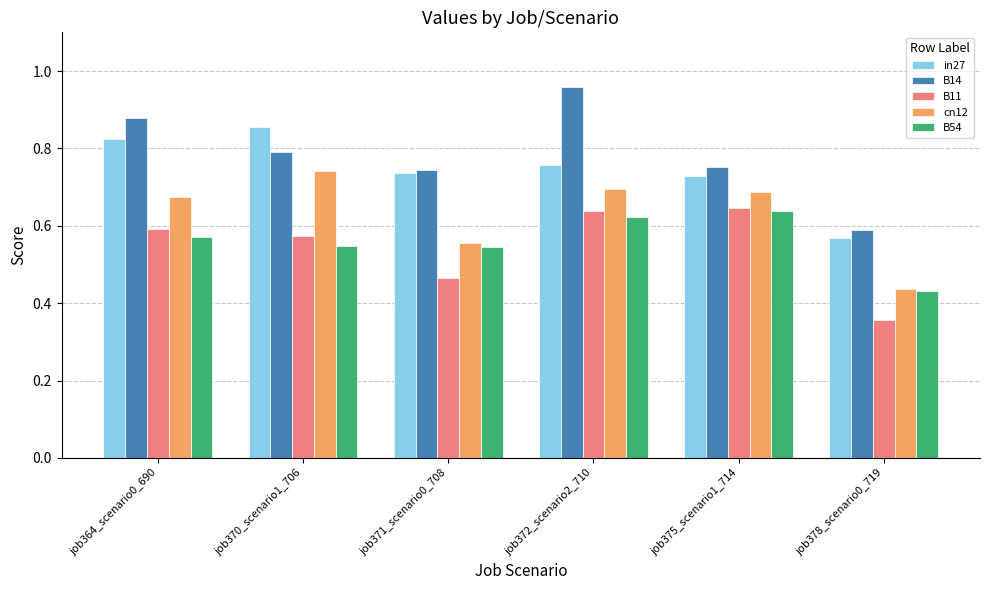

True or false: B11 has a value of 0.6 at job364_scenario0_690.

True